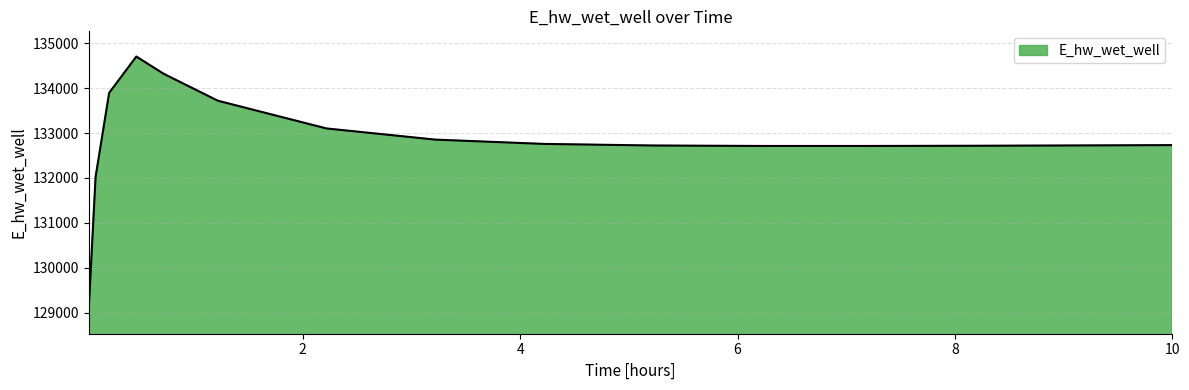

What is the difference between the maximum and minimum values?

5603.3